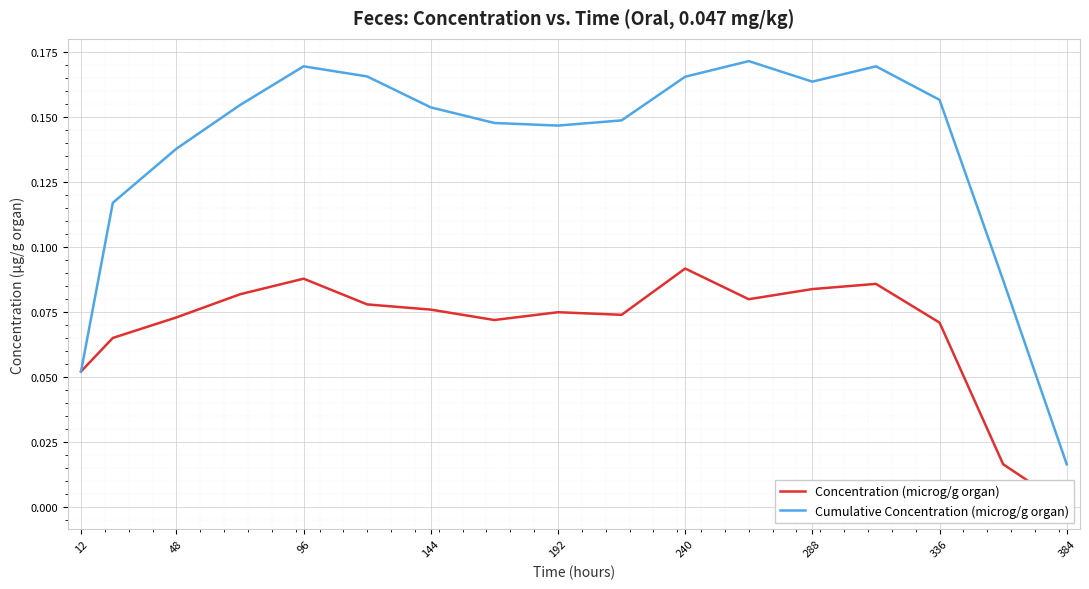

Where is Cumulative Concentration (microg/g organ) nearest to the value 0?

384